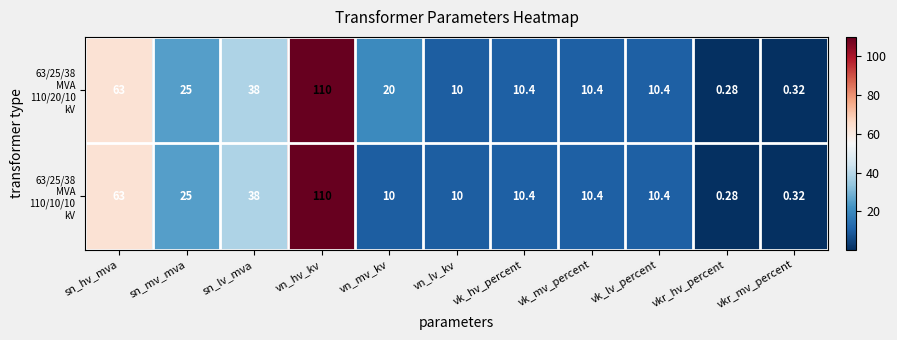

What is the total value across all series at vk_mv_percent?

20.8